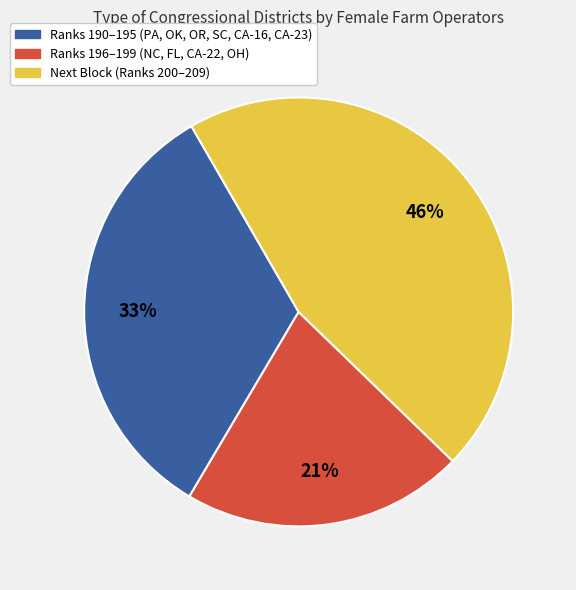

Do Ranks 196–199 (NC, FL, CA-22, OH) and Next Block (Ranks 200–209) together represent more than half of the pie?

Yes